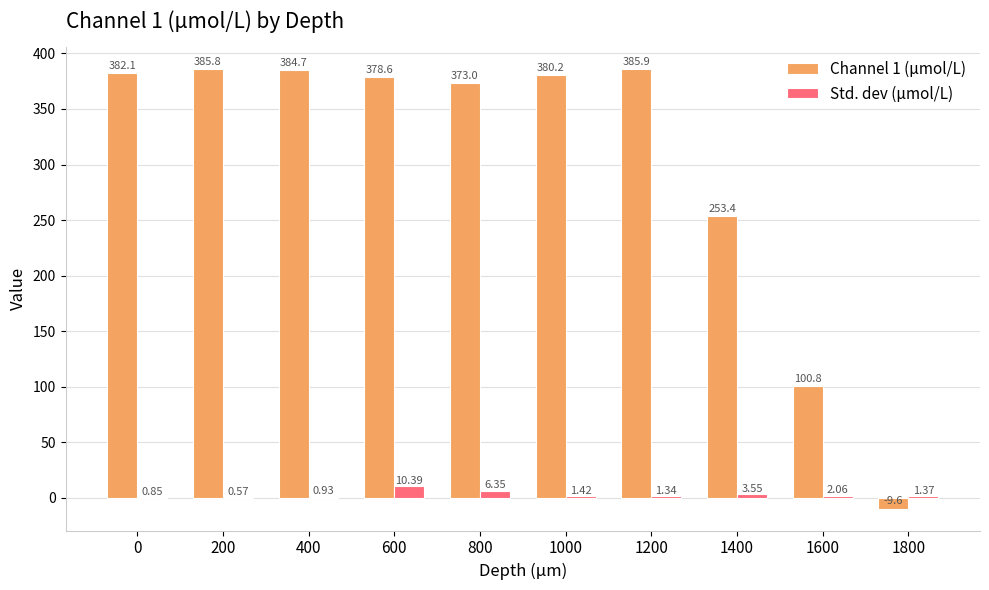

Which series changed the most between 600 and 1800?

Channel 1 (μmol/L)